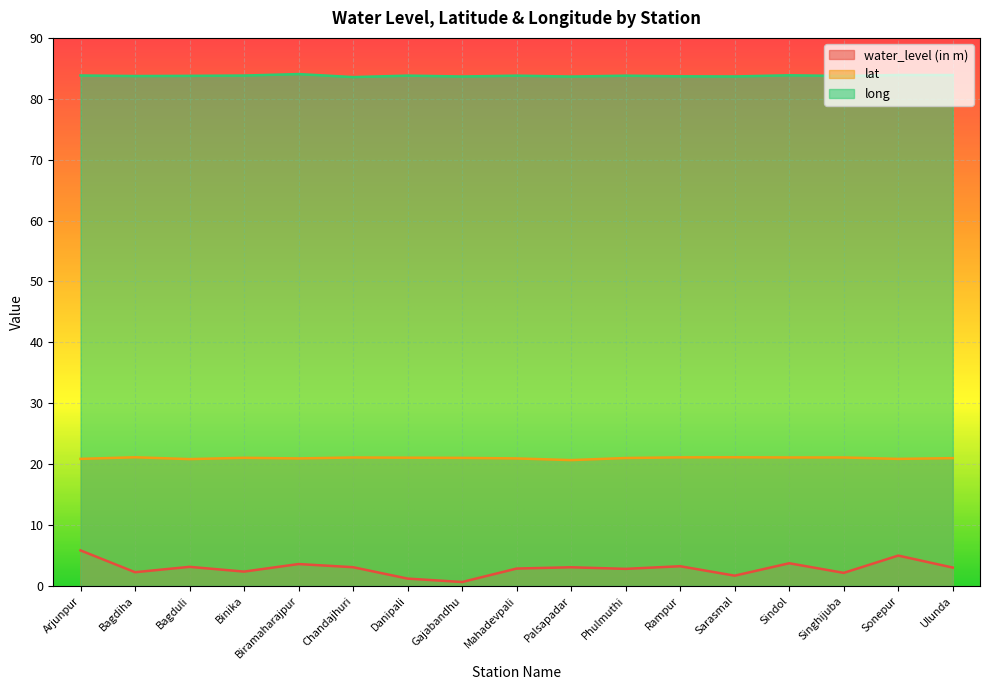

Which label corresponds to the largest value in the chart?

Biramaharajpur